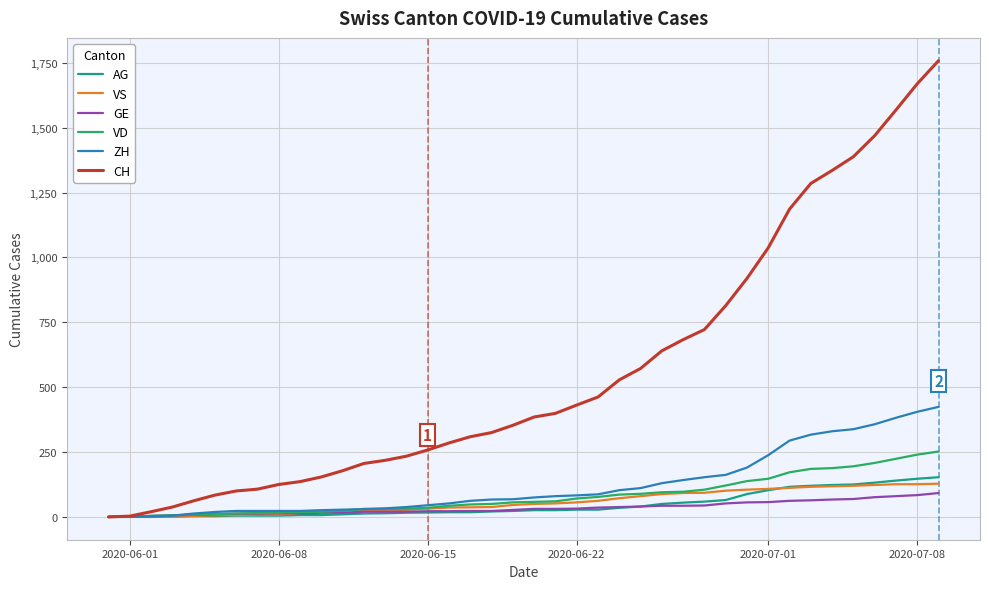

Which series has the largest total across all categories?

CH